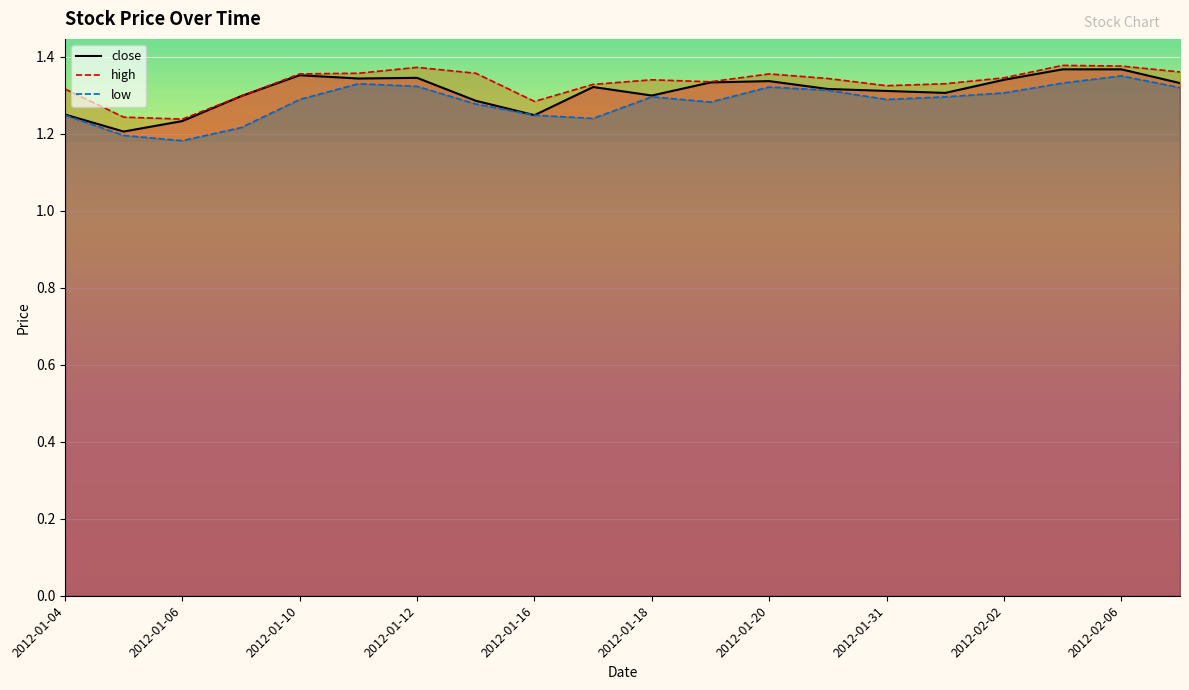

Reading left to right, list all the values displayed in this chart.

close: 2012-01-04=1.2	2012-01-05=1.2	2012-01-06=1.2	2012-01-09=1.3	2012-01-10=1.4	2012-01-11=1.3	2012-01-12=1.3	2012-01-13=1.3	2012-01-16=1.2	2012-01-17=1.3	2012-01-18=1.3	2012-01-19=1.3	2012-01-20=1.3	2012-01-30=1.3	2012-01-31=1.3	2012-02-01=1.3	2012-02-02=1.3	2012-02-03=1.4	2012-02-06=1.4	2012-02-07=1.3
high: 2012-01-04=1.3	2012-01-05=1.2	2012-01-06=1.2	2012-01-09=1.3	2012-01-10=1.4	2012-01-11=1.4	2012-01-12=1.4	2012-01-13=1.4	2012-01-16=1.3	2012-01-17=1.3	2012-01-18=1.3	2012-01-19=1.3	2012-01-20=1.4	2012-01-30=1.3	2012-01-31=1.3	2012-02-01=1.3	2012-02-02=1.3	2012-02-03=1.4	2012-02-06=1.4	2012-02-07=1.4
low: 2012-01-04=1.2	2012-01-05=1.2	2012-01-06=1.2	2012-01-09=1.2	2012-01-10=1.3	2012-01-11=1.3	2012-01-12=1.3	2012-01-13=1.3	2012-01-16=1.2	2012-01-17=1.2	2012-01-18=1.3	2012-01-19=1.3	2012-01-20=1.3	2012-01-30=1.3	2012-01-31=1.3	2012-02-01=1.3	2012-02-02=1.3	2012-02-03=1.3	2012-02-06=1.4	2012-02-07=1.3